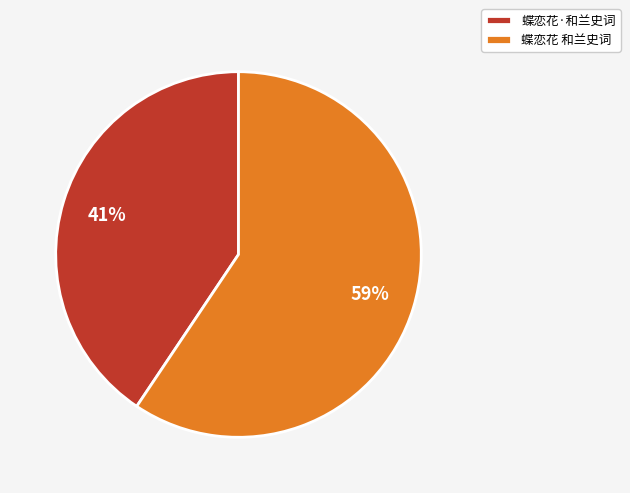

Is there a majority slice in this chart?

Yes